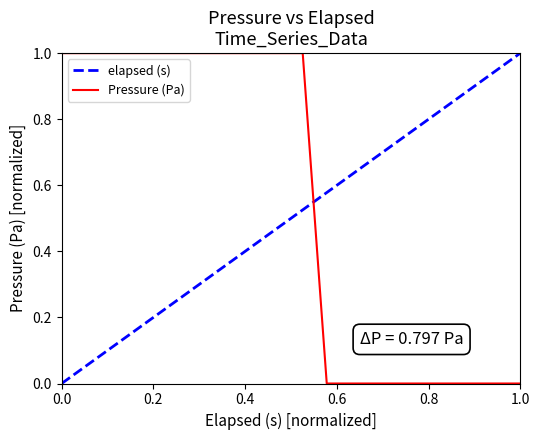

What is the difference between the maximum and minimum values in the Pressure (Pa) series?

1.0